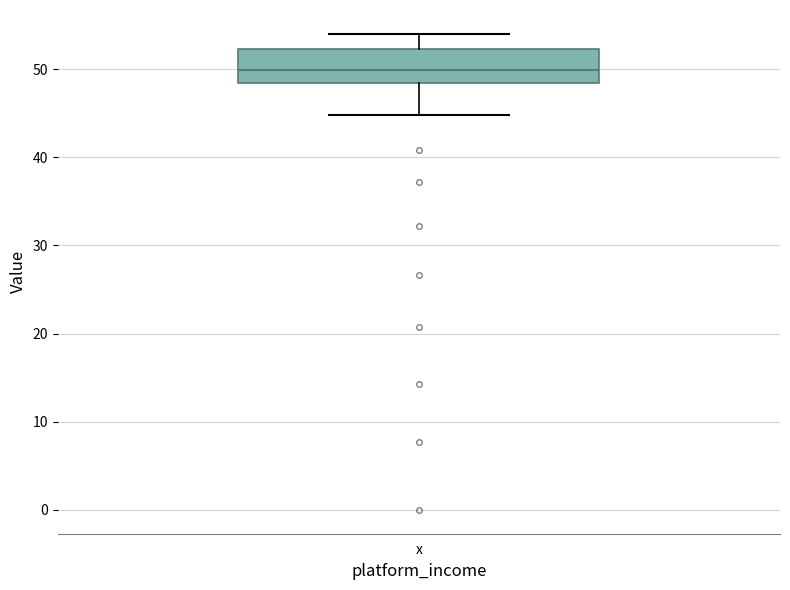

Where does the upper whisker of the box for x end on the y-axis? The values are not printed on the chart, so give them approximately, as read against the axis.

54